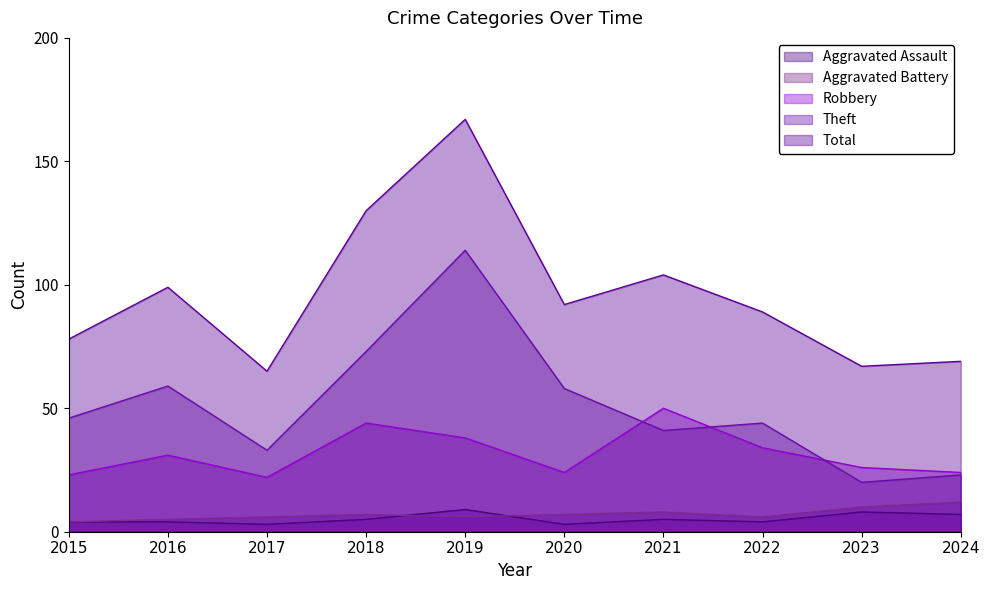

Count the Aggravated Battery values in the range 6 to 8.

6